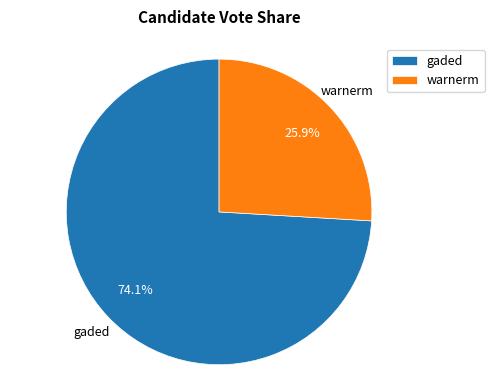

Which has a higher value, gaded or warnerm?

gaded